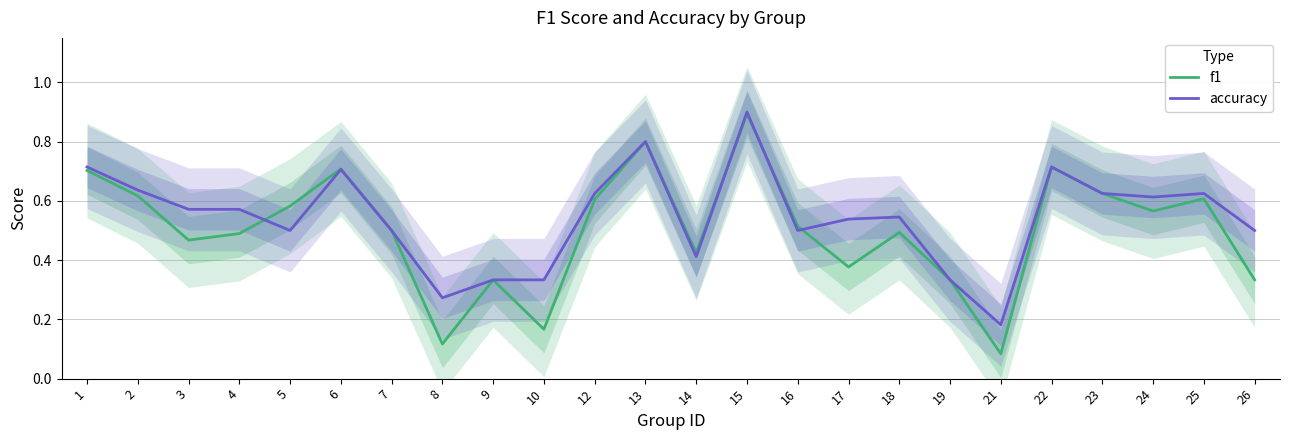

At 21, list the series in order from largest to smallest.

accuracy, f1